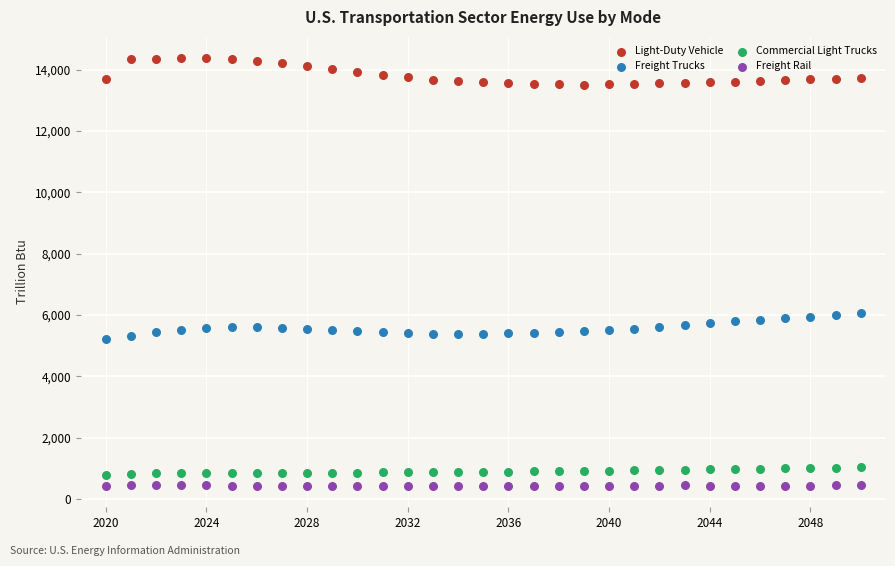

Which series reaches the minimum Y coordinate?

Freight Rail